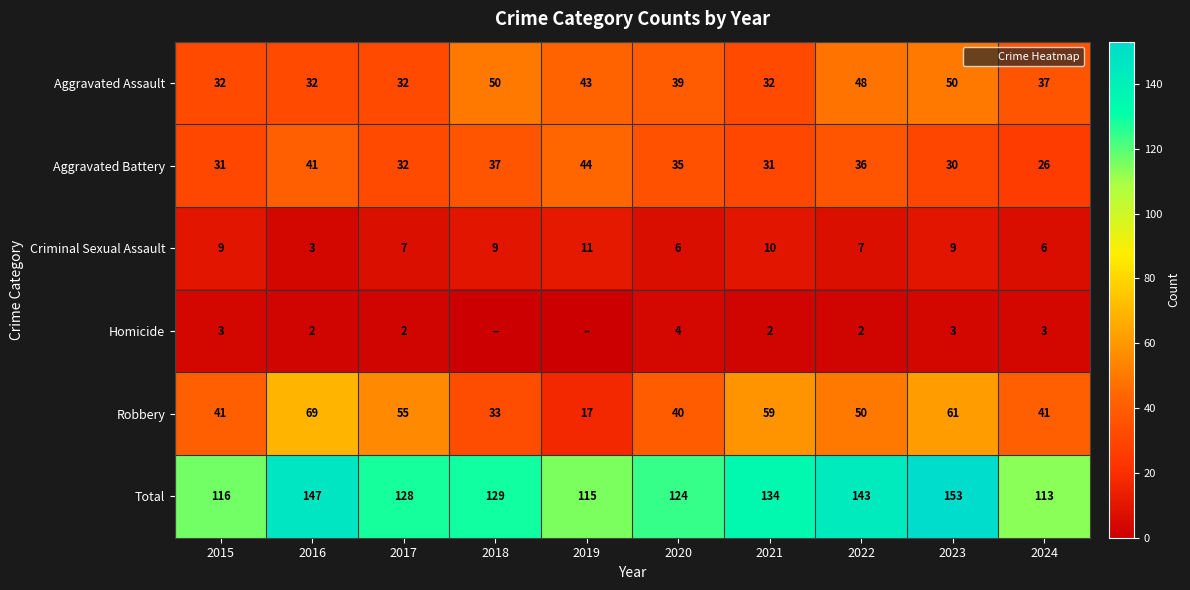

What is the sum of all Aggravated Battery values?

343